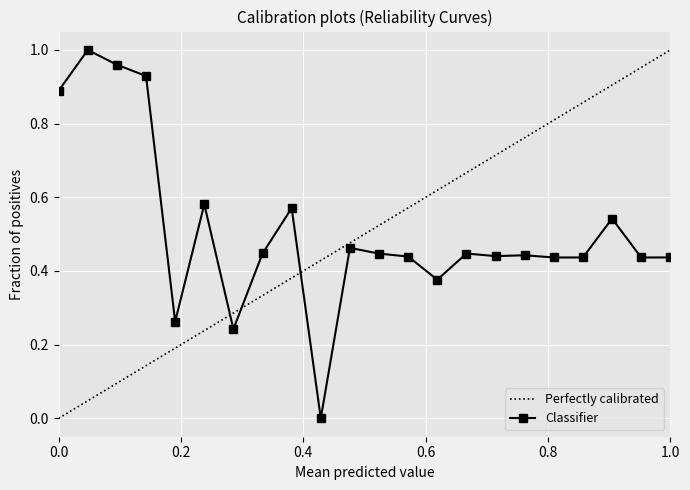

True or false: Classifier has more than 2 interior local peaks.

True